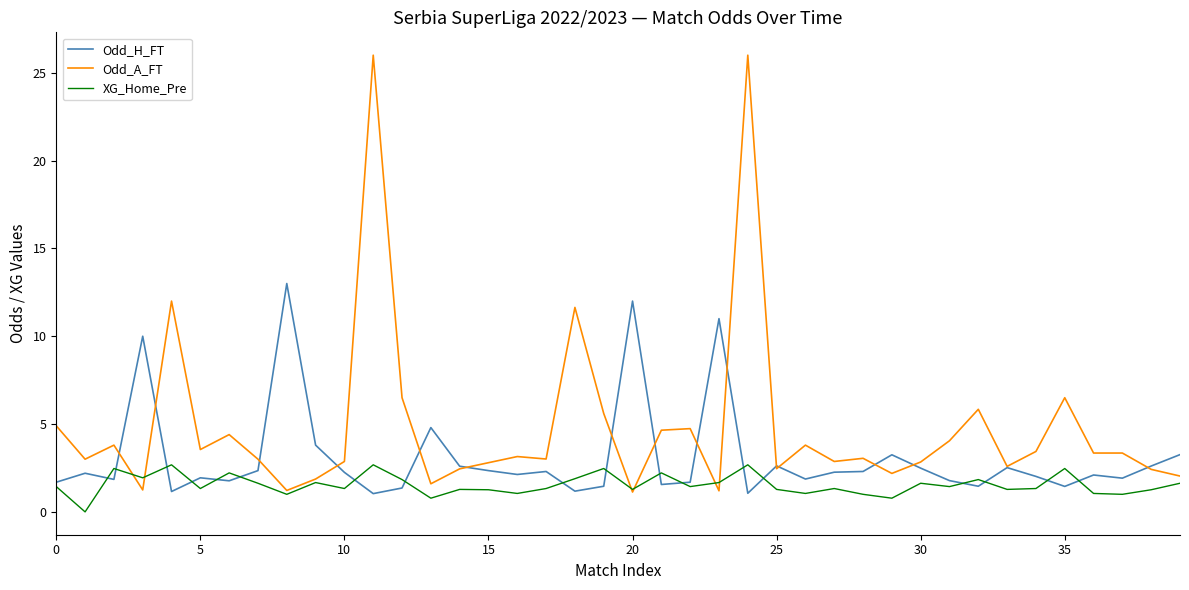

What is the greatest value displayed?

26.0